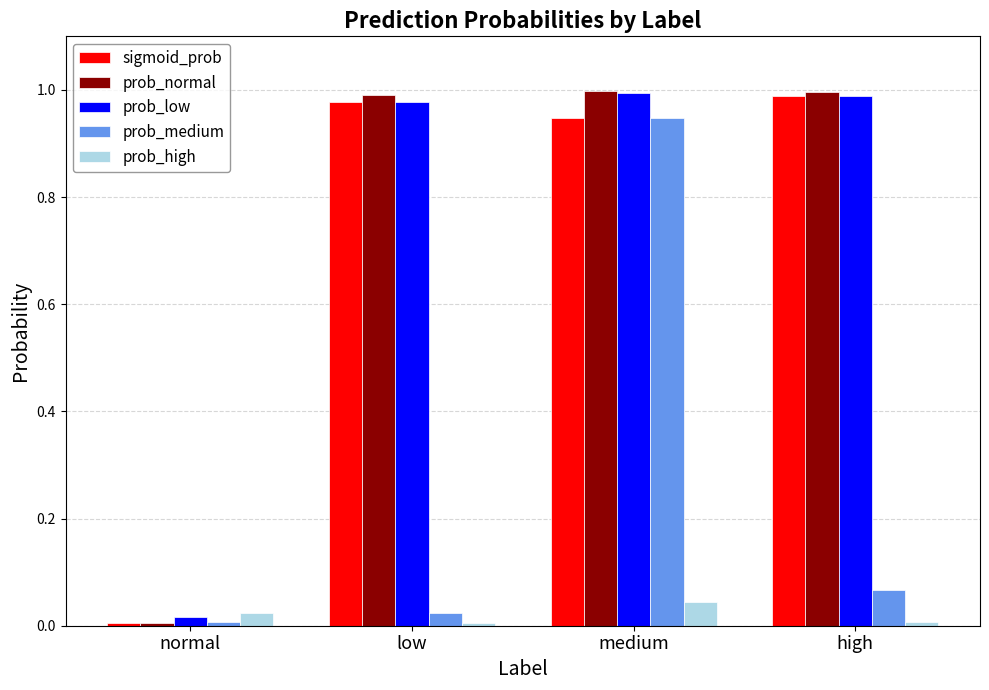

What is the total value across all series at medium?

3.9